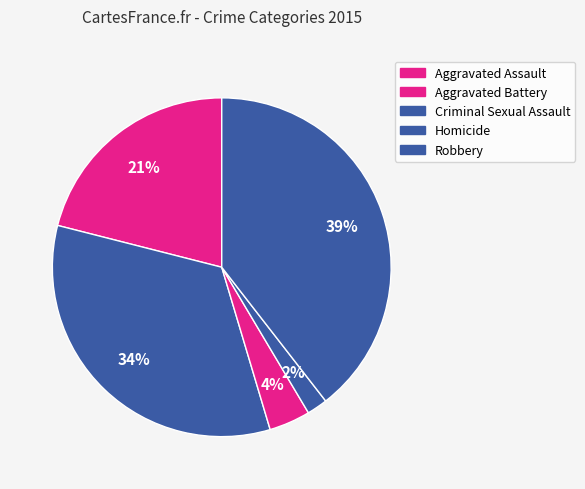

To the nearest percent, what portion does Aggravated Battery represent?

34%